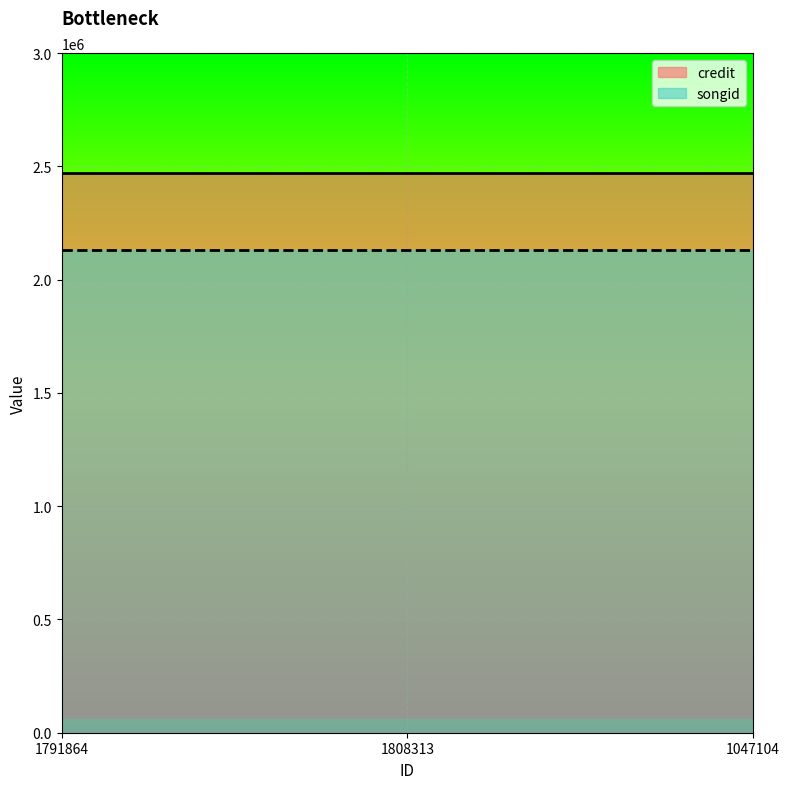

What is the spread (max minus min) of values at 1047104?

339256